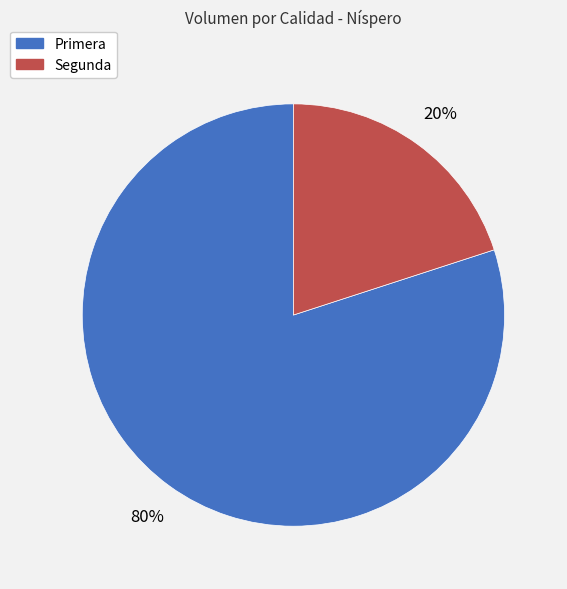

Between Primera and Segunda, which is larger?

Primera